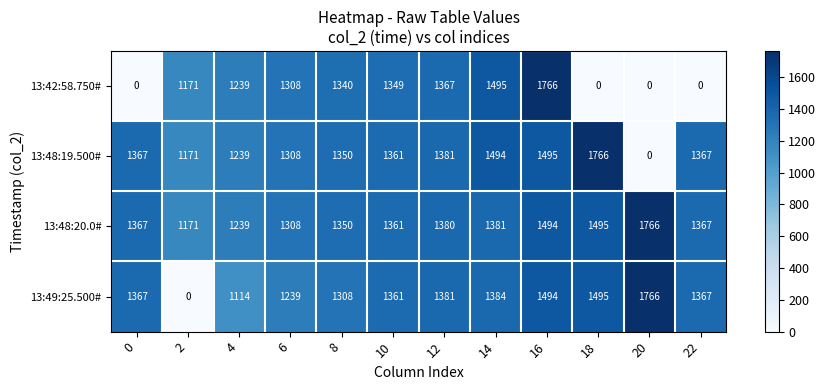

What is the difference between the maximum and minimum values in the 13:49:25.500# series?

1766